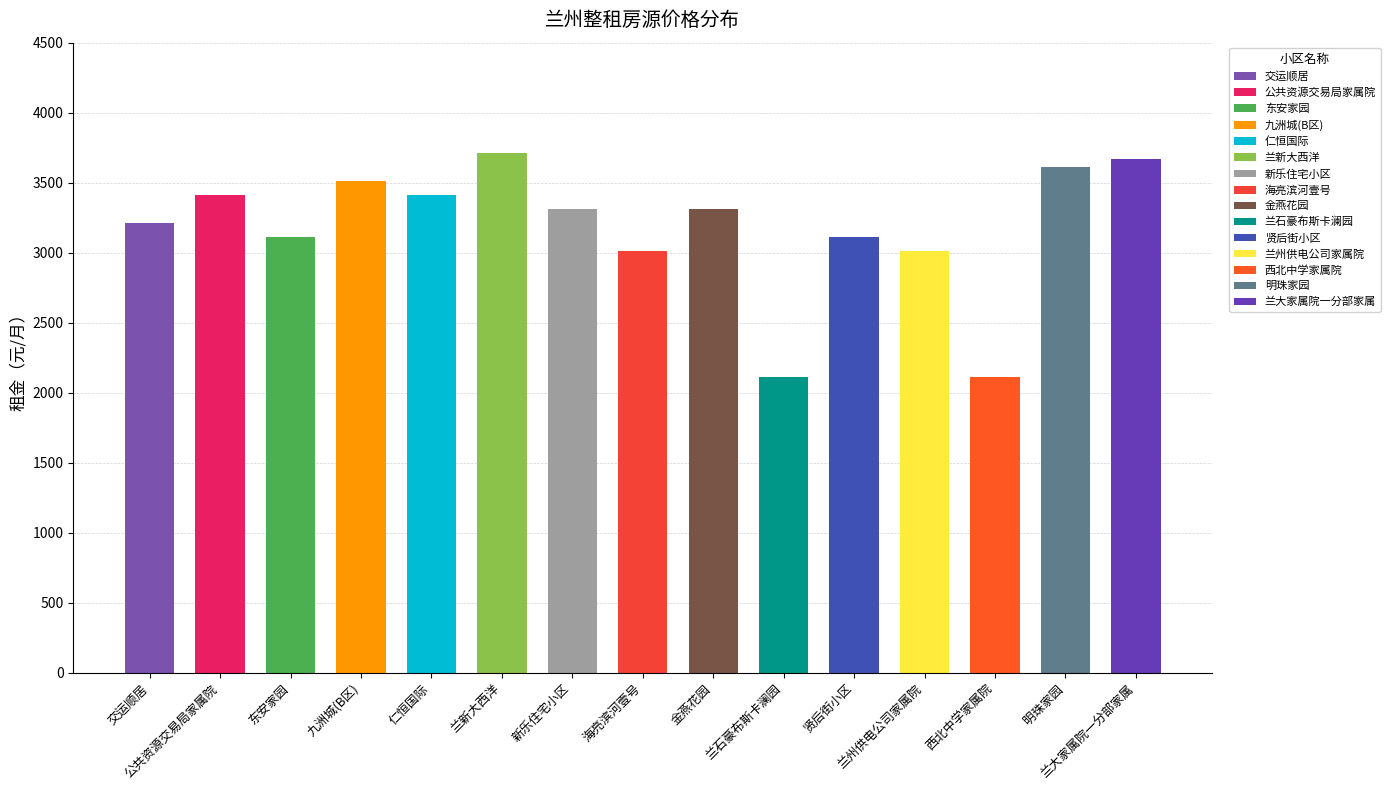

What position from the right is 兰大家属院一分部家属?

1